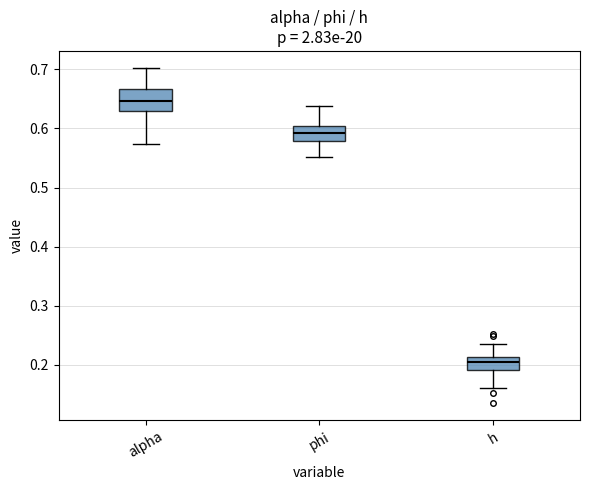

Which box's median line is the lowest?

h